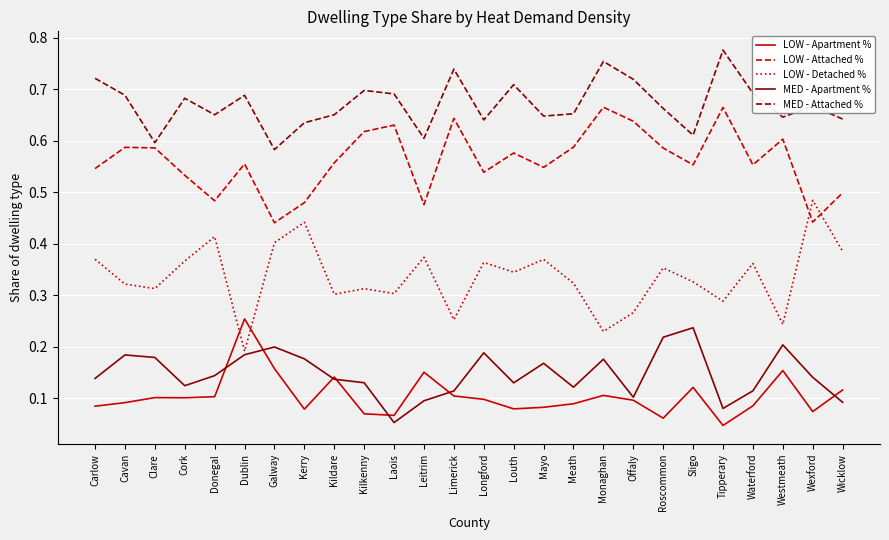

The value of LOW - Apartment % at Roscommon is 0.0. True or false?

False